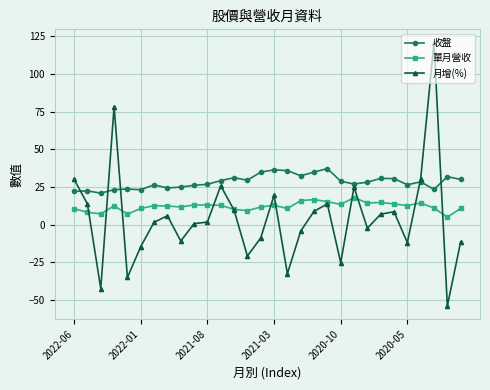

In 收盤, how many points are lower than both neighbors (excluding endpoints)?

8